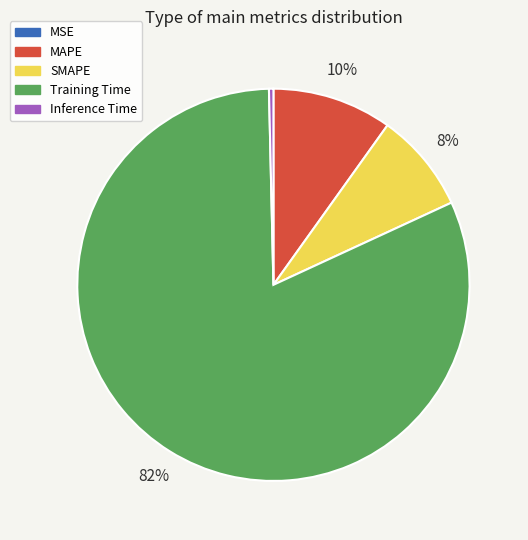

Between MAPE and SMAPE, which is larger?

MAPE